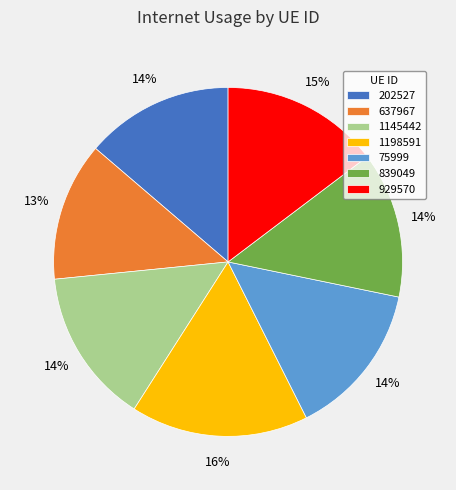

How many slices are in this pie chart?

7